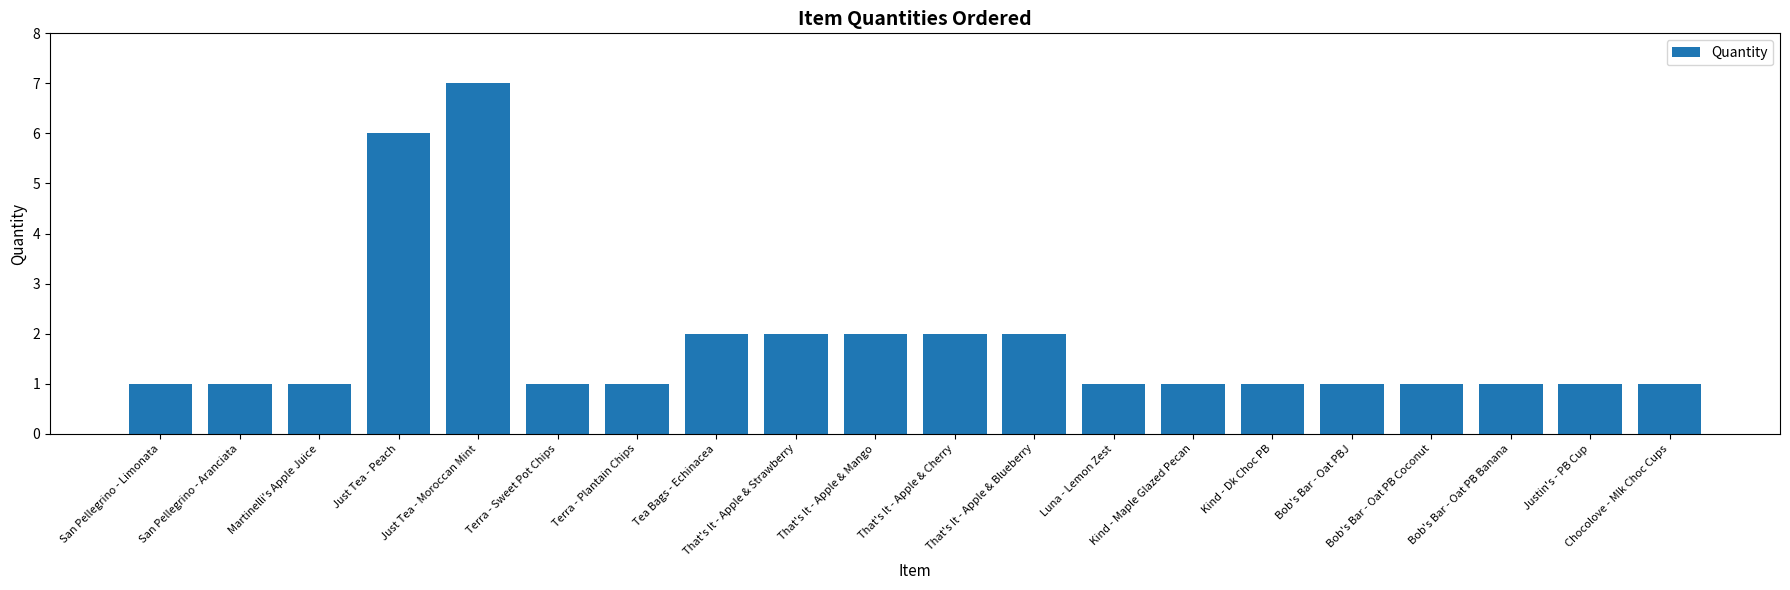

How many distinct data groups are displayed?

1